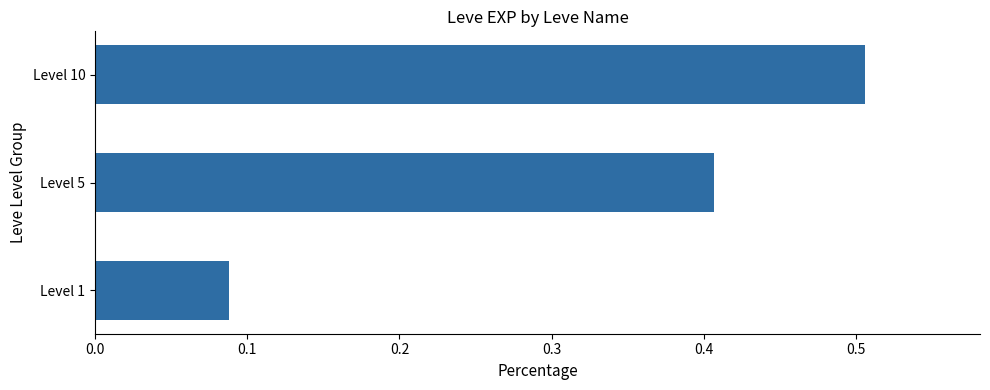

Rank the categories by value from highest to lowest.

Level 10, Level 5, Level 1